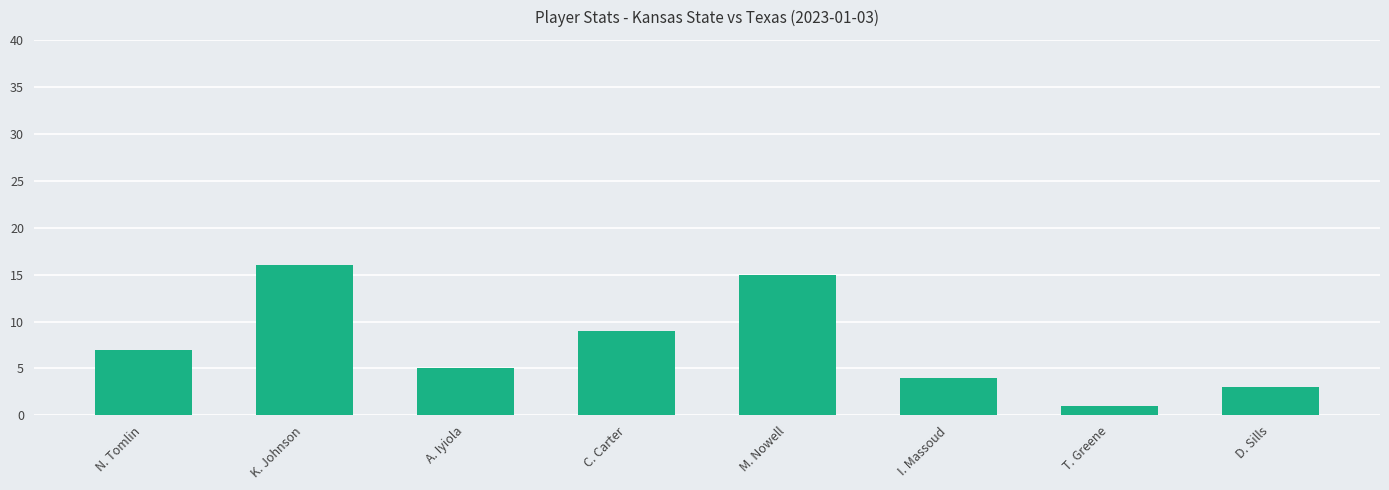

What is the difference between the values at D. Sills and M. Nowell?

12